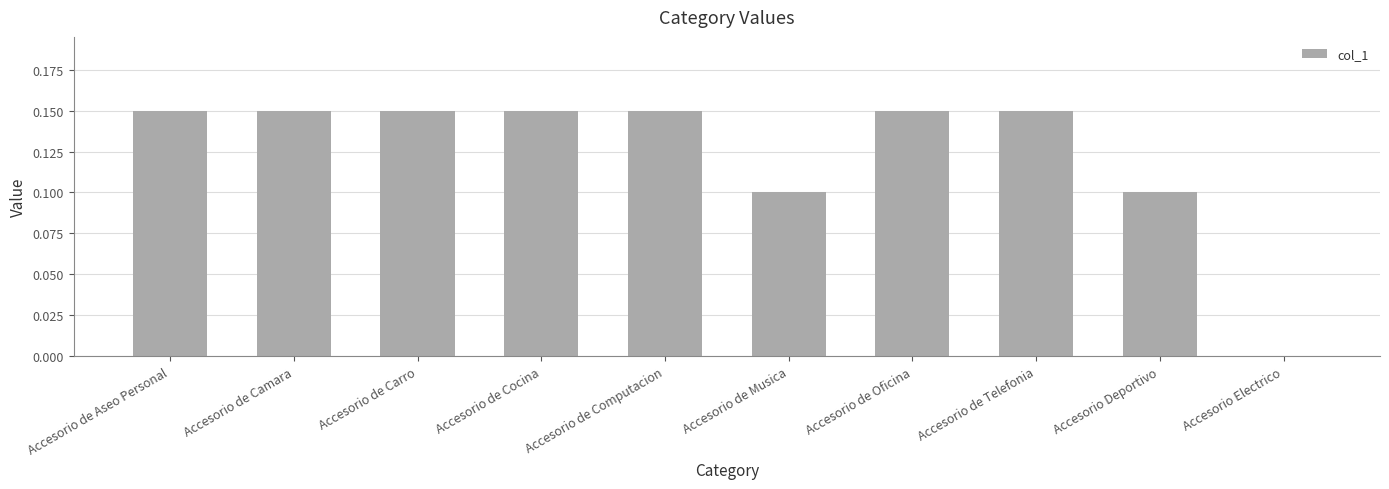

What is the sum of the values at Accesorio de Aseo Personal and Accesorio de Oficina?

0.3